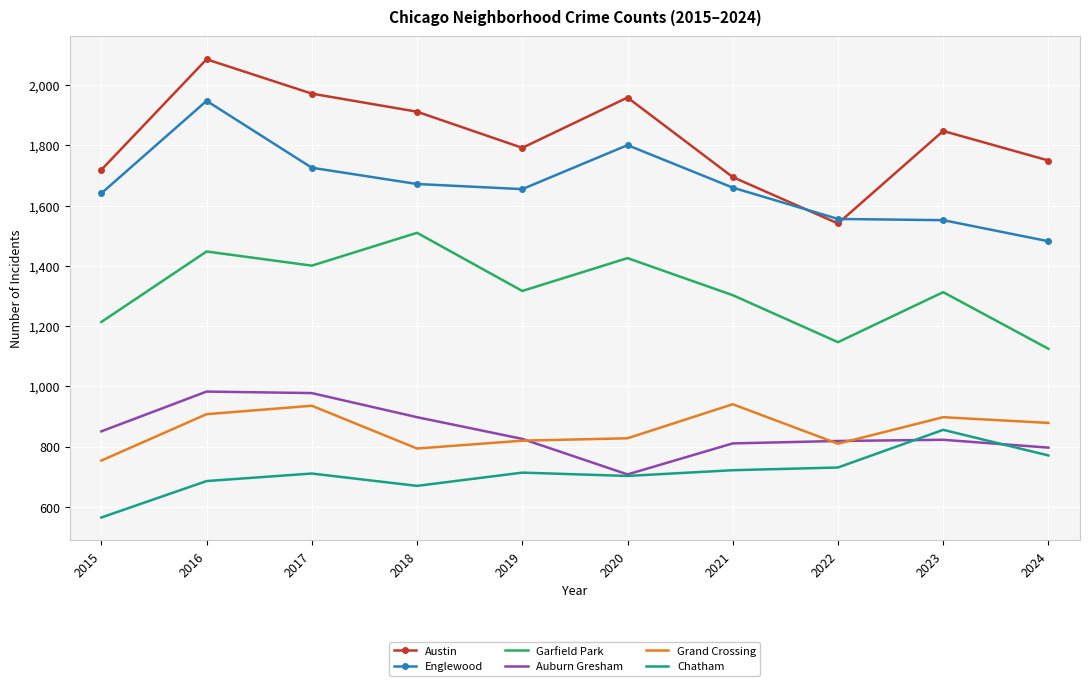

At which category does Chatham reach its first local valley?

2018